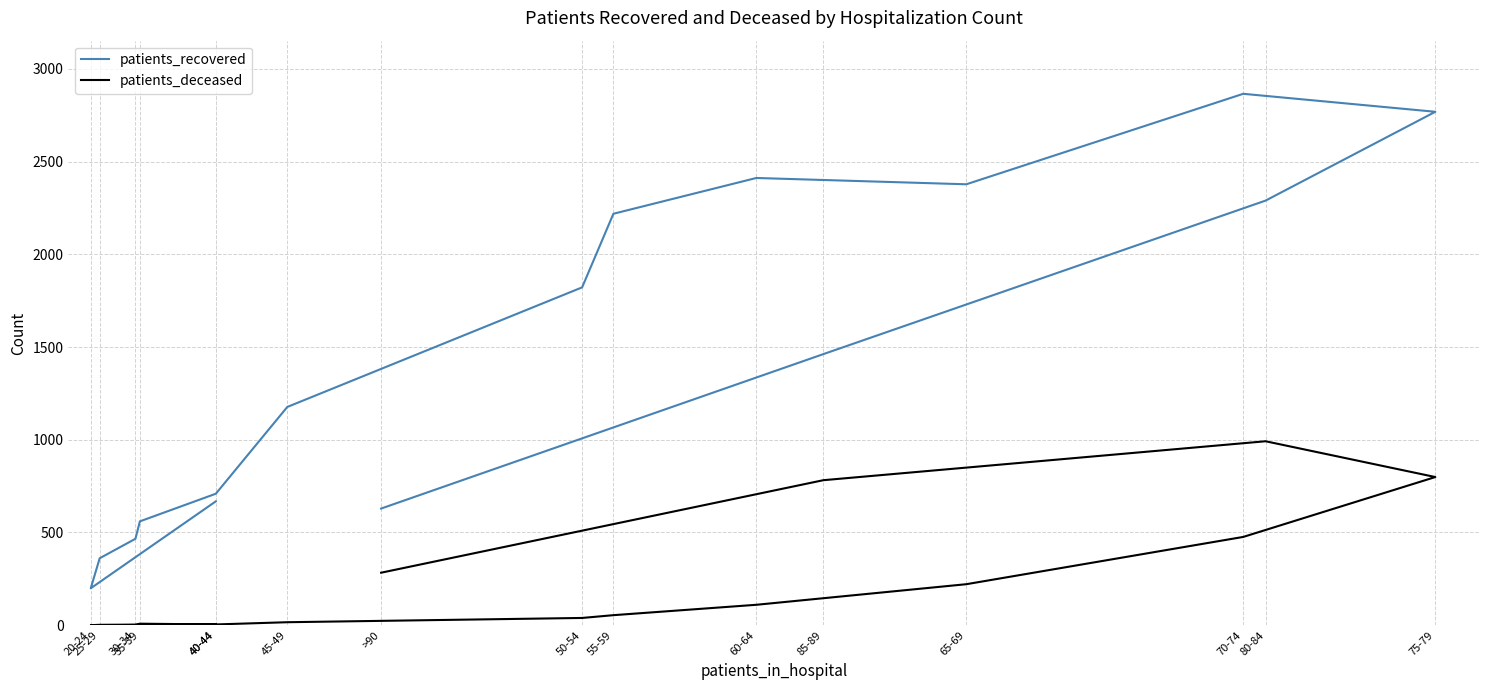

Is this an area chart (filled region under the line)?

No